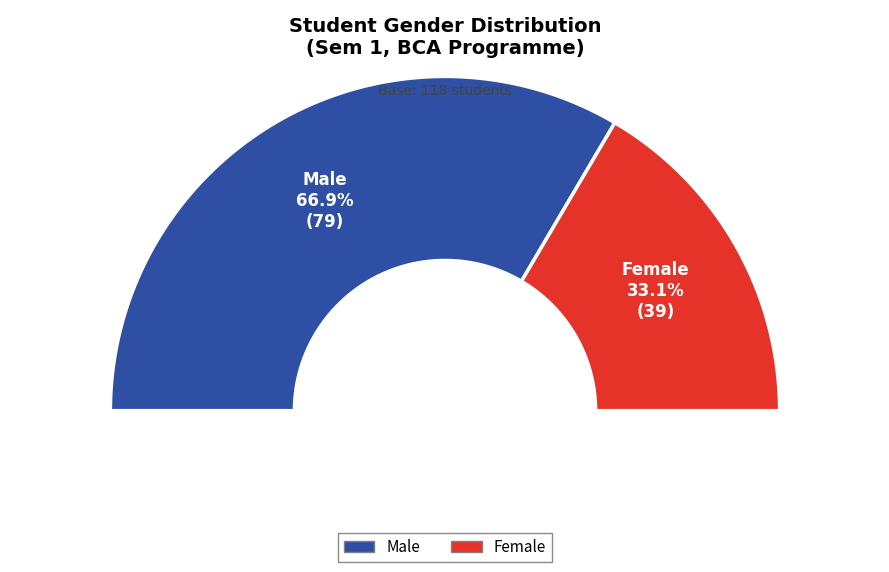

What is the largest slice in the pie chart?

Male